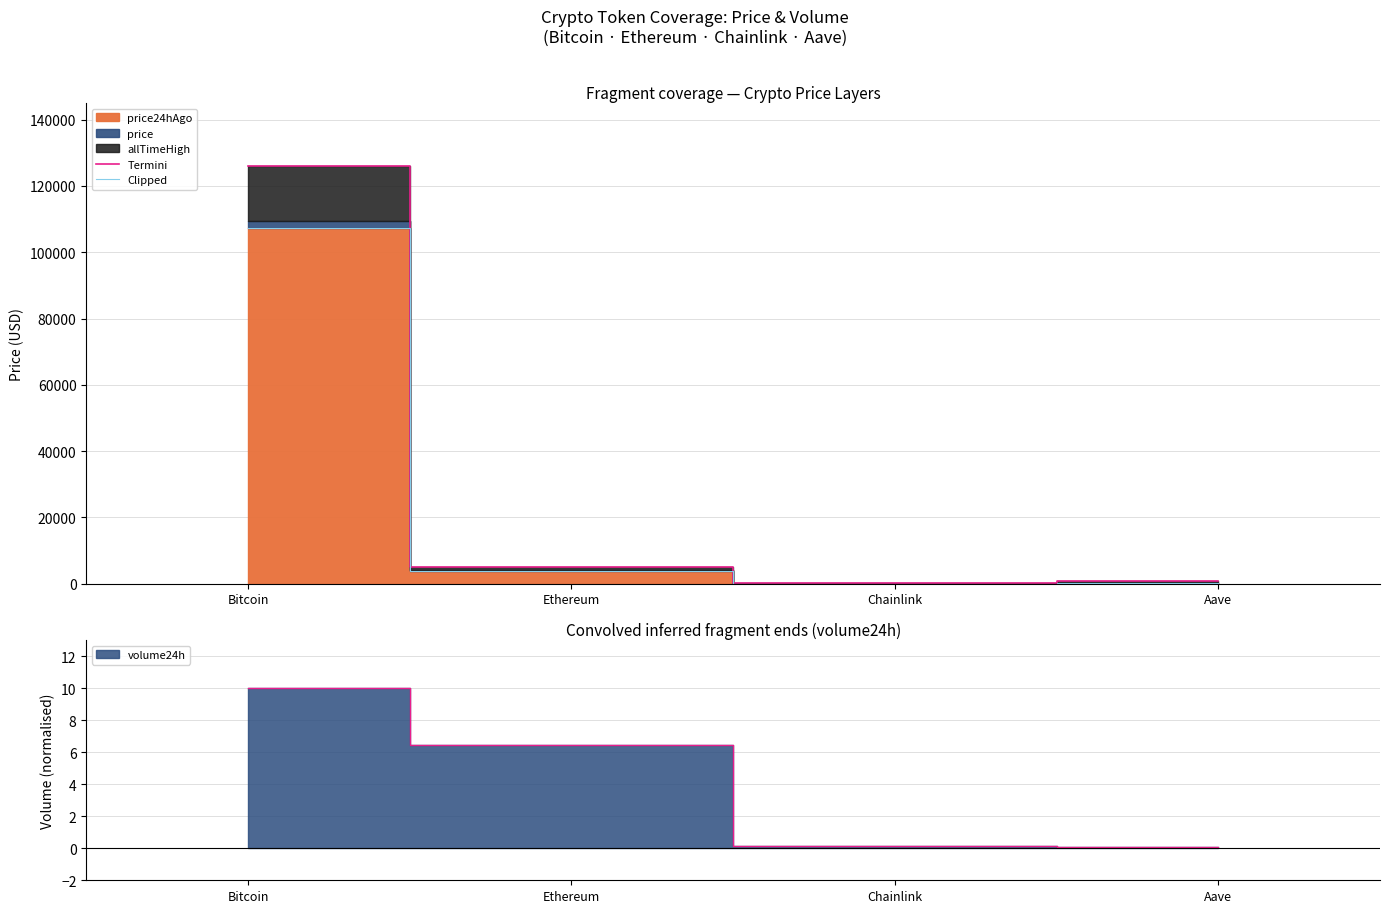

What is the difference between the maximum and second lowest values in the Termini series?

125418.3